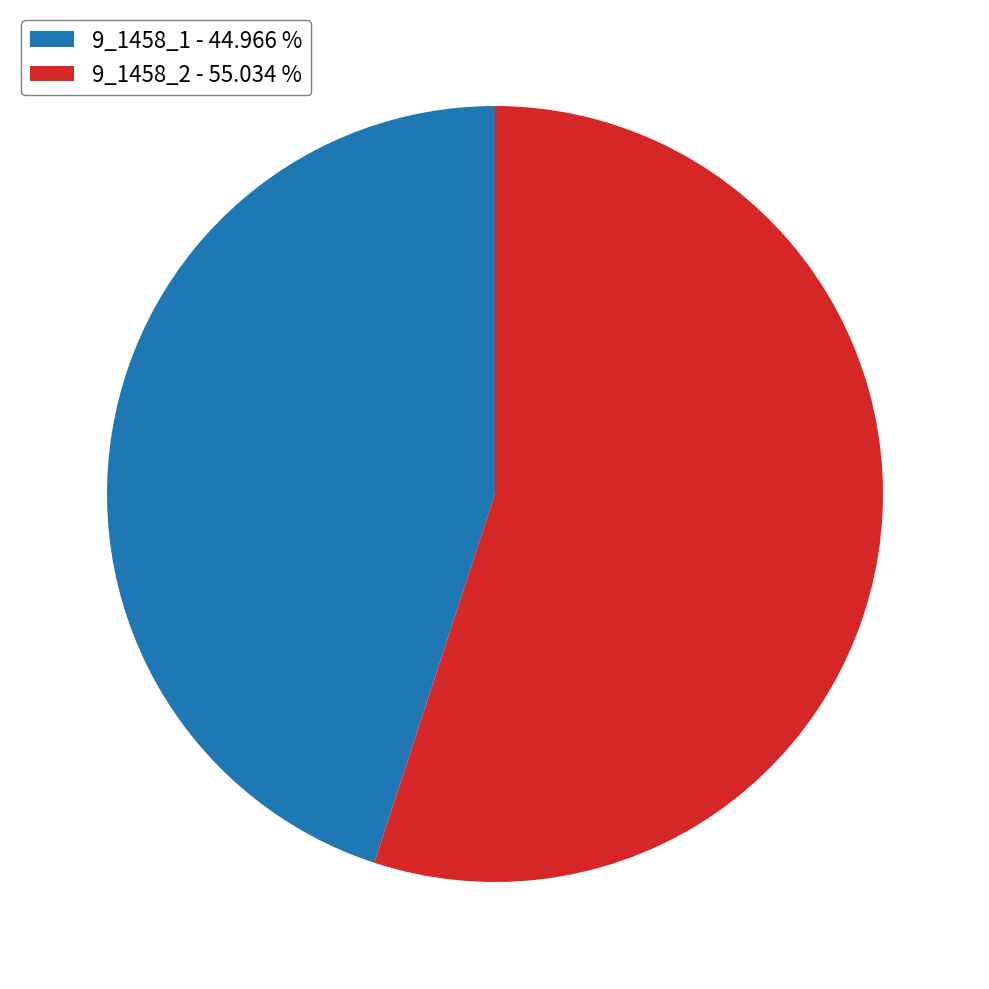

Combined, do 9_1458_1 - 44.966 % and 9_1458_2 - 55.034 % account for over 50%?

Yes